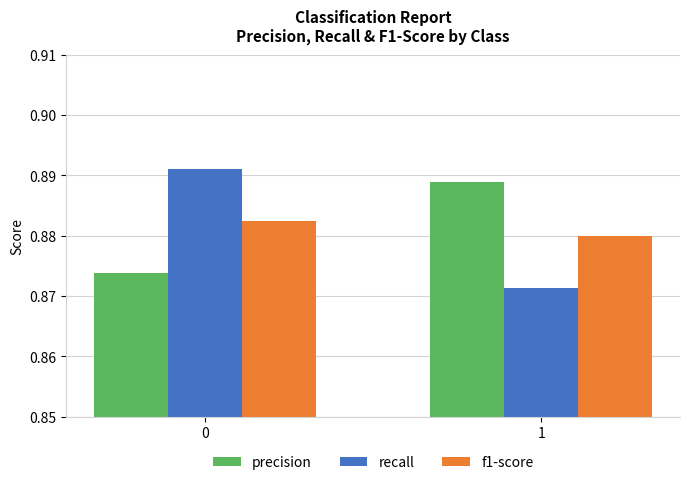

How many distinct data groups are displayed?

3